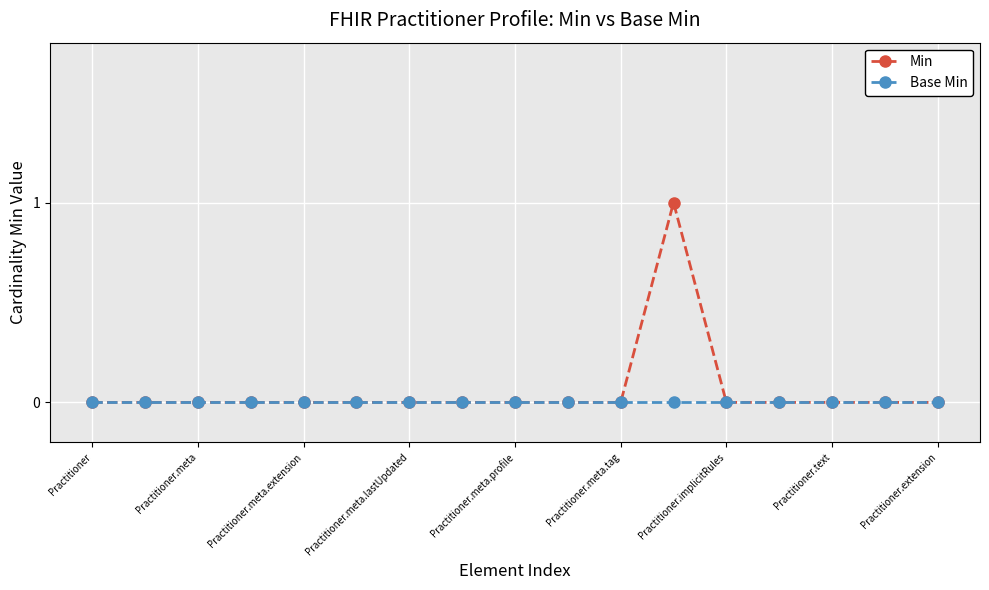

Rank the series by their maximum value, from highest to lowest.

Min, Base Min